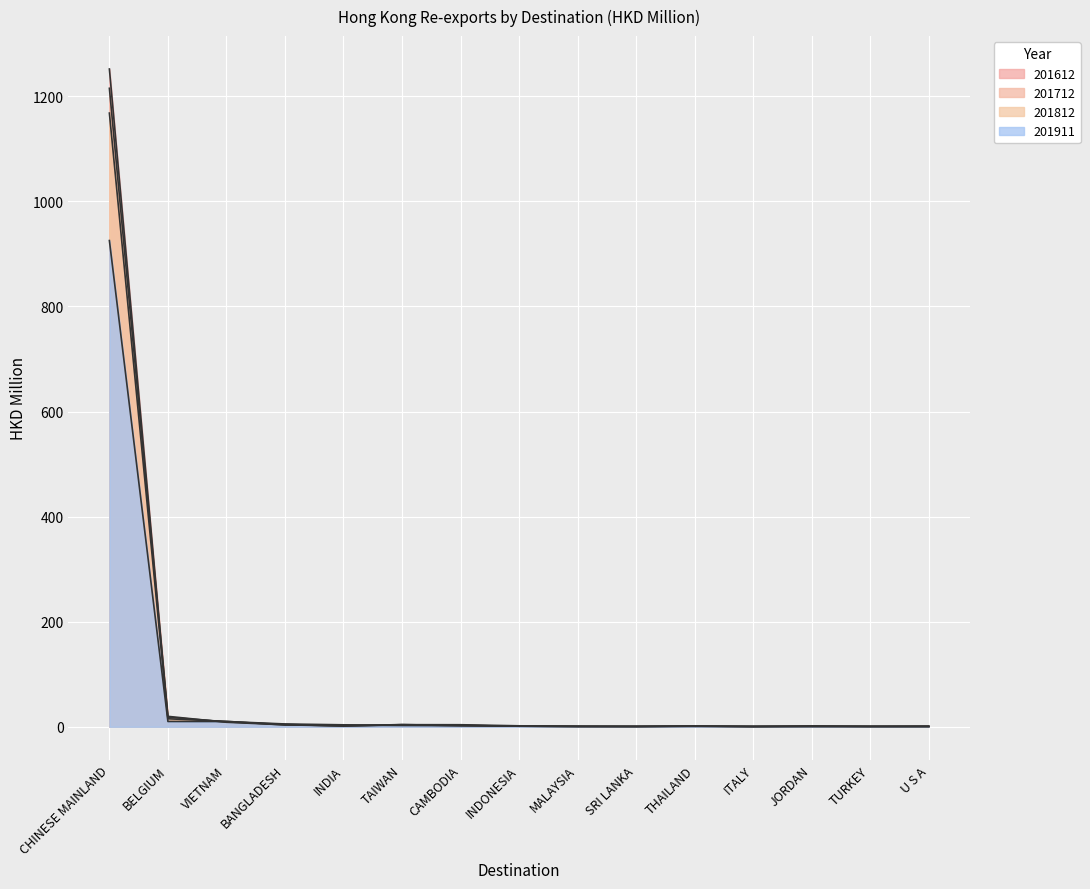

Reading left to right, list all the values displayed in this chart.

201612: 1252.0	18.2	9.3	4.5	1.3	4.0	3.9	1.8	1.1	0.5	1.6	0.5	0.8	0.6	0.7
201712: 1215.2	19.8	8.6	3.7	1.5	4.2	1.9	1.1	0.5	0.6	1.2	0.5	0.7	0.6	1.3
201812: 1168.0	15.2	10.3	3.4	2.5	2.7	2.5	1.1	0.6	0.6	1.2	0.6	1.7	0.8	0.4
201911: 925.4	10.1	10.0	5.3	3.7	2.8	2.4	1.2	0.8	0.7	0.7	0.7	0.6	0.6	0.6